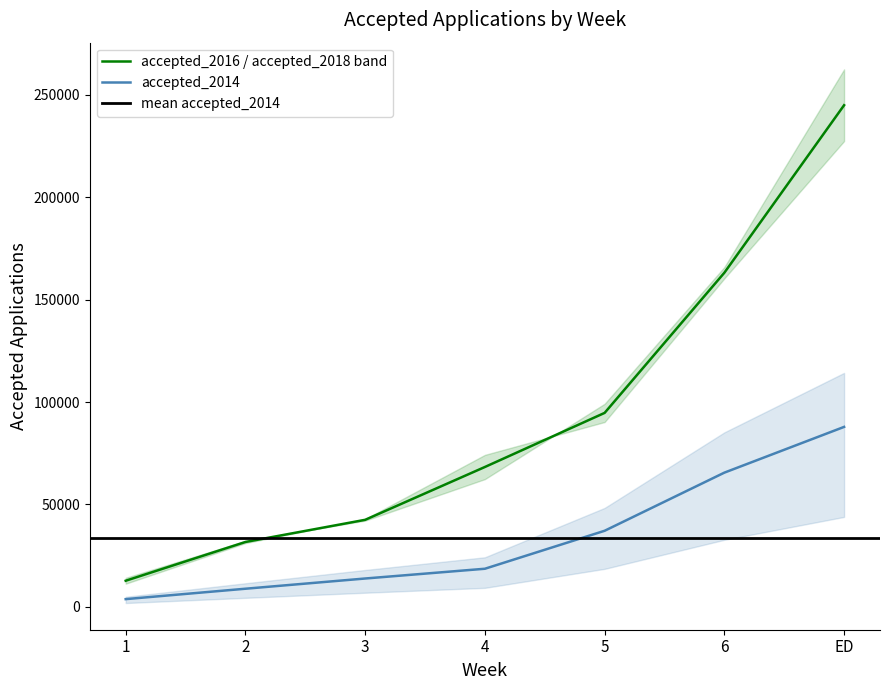

What is the difference between the highest and lowest values at 3?

28641.0